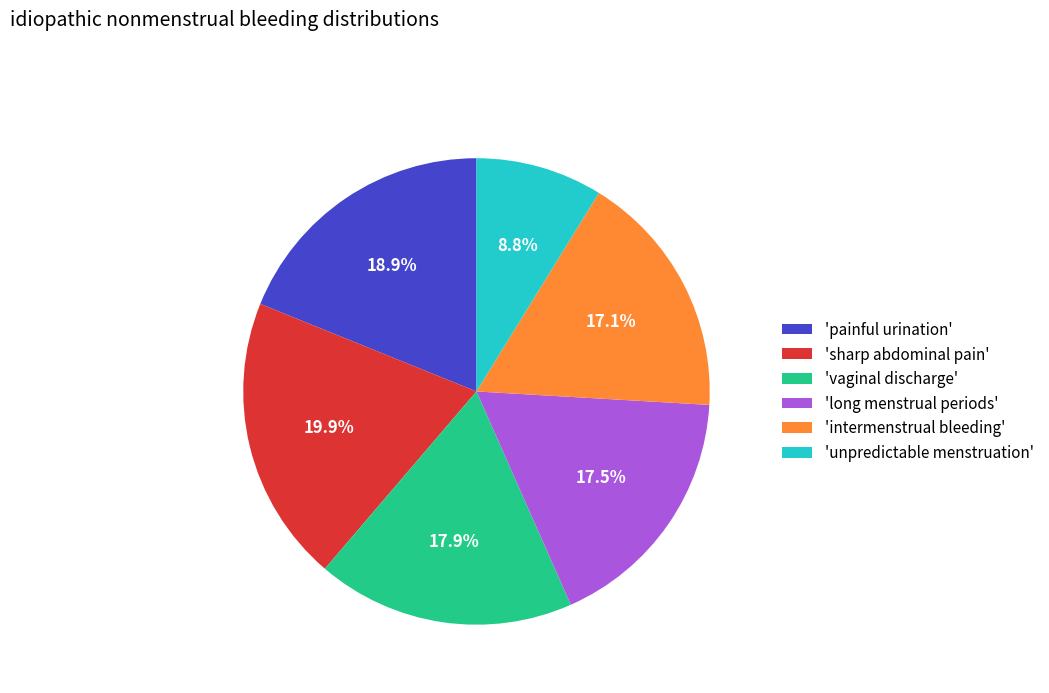

How many slices are in this pie chart?

6